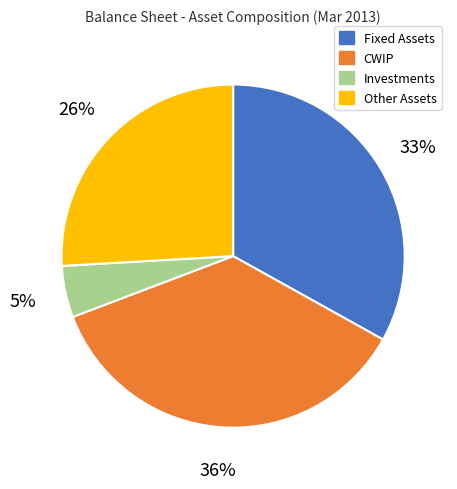

Is there any slice that represents more than half of the pie?

No